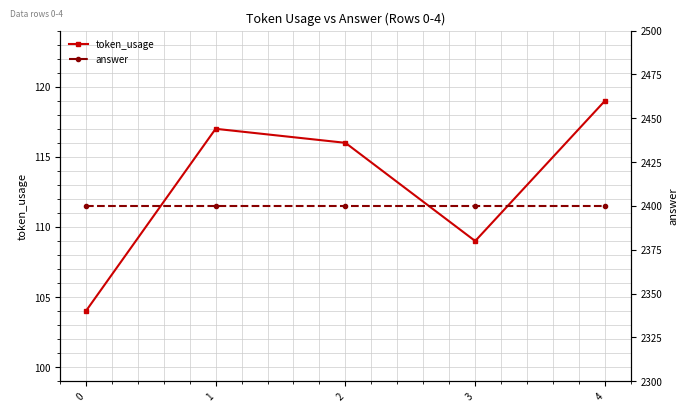

Is the value of answer at 2 greater than the value of token_usage at 0?

Yes